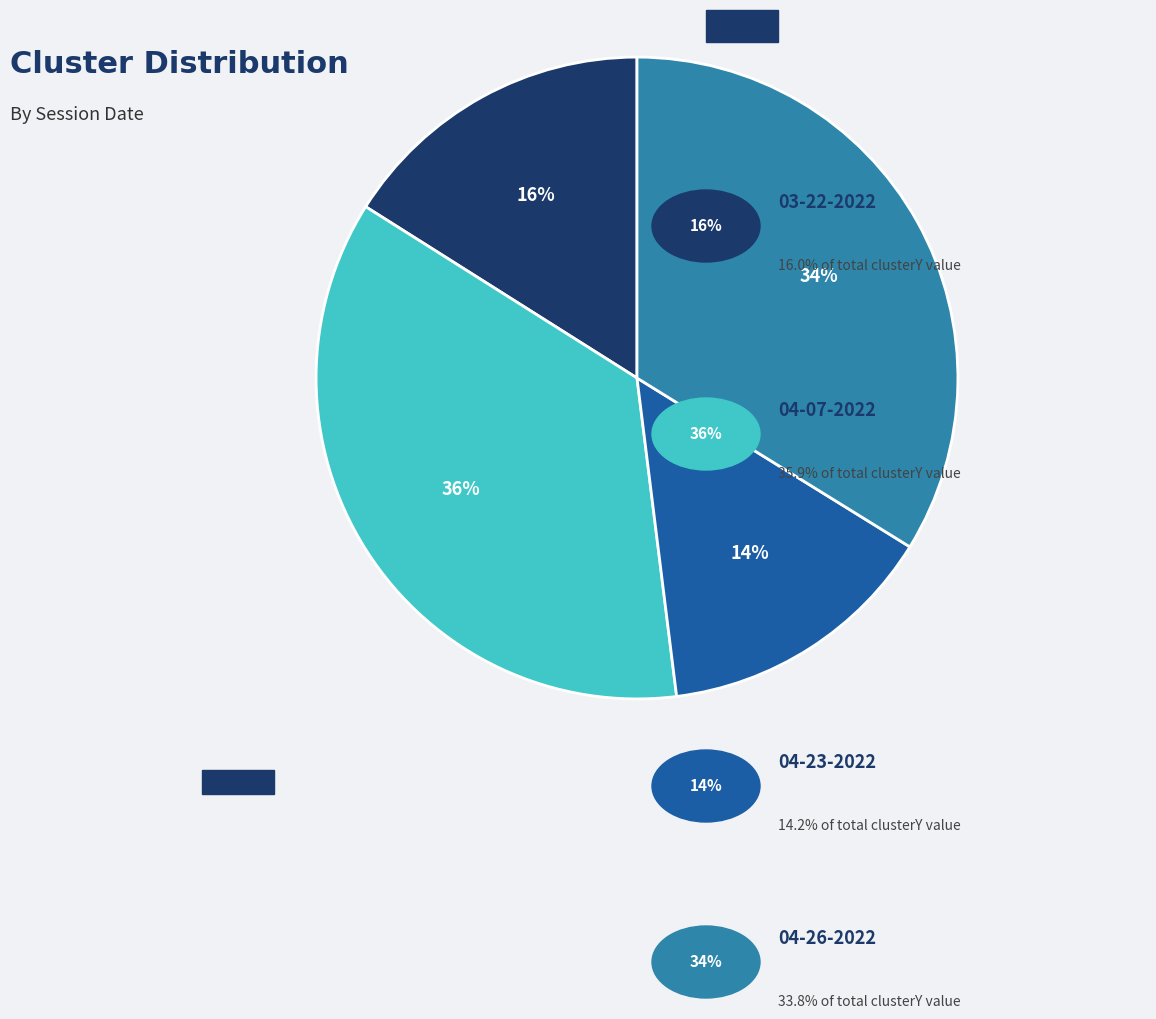

To the nearest percent, what is the difference between the largest and smallest slice percentages?

22%